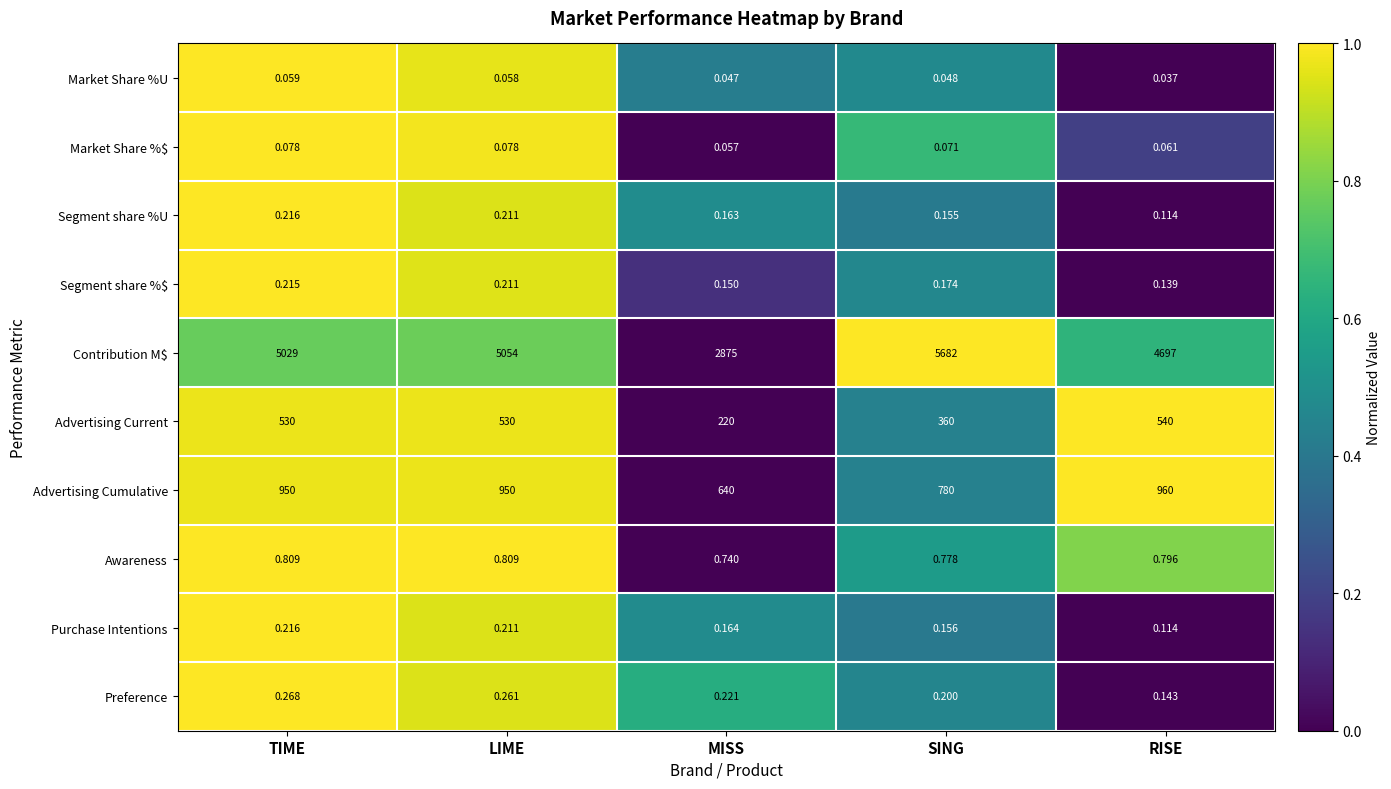

At which label is Preference closest to 0?

RISE